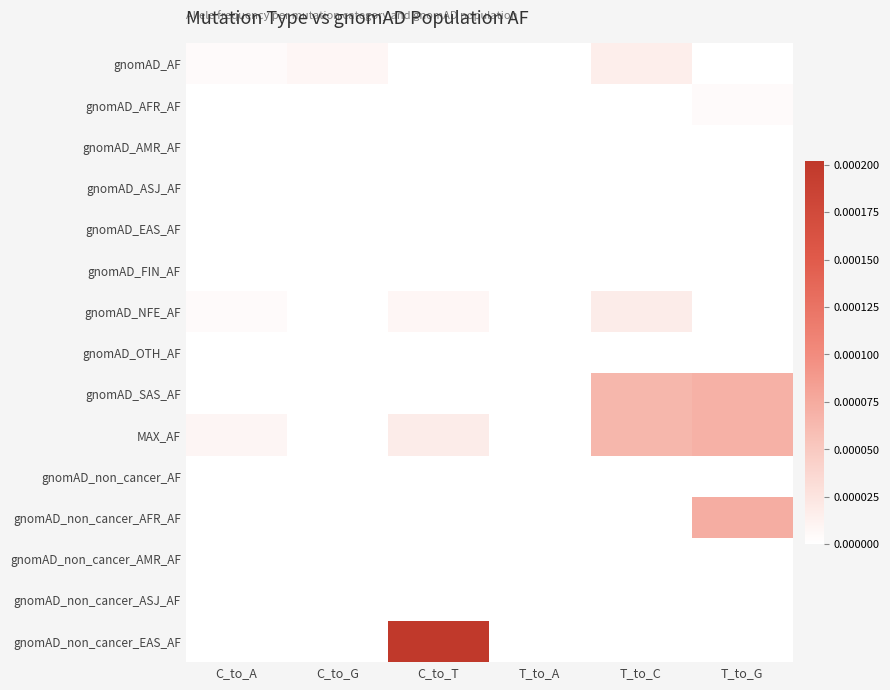

At which category is the sum across all series the highest?

C_to_T